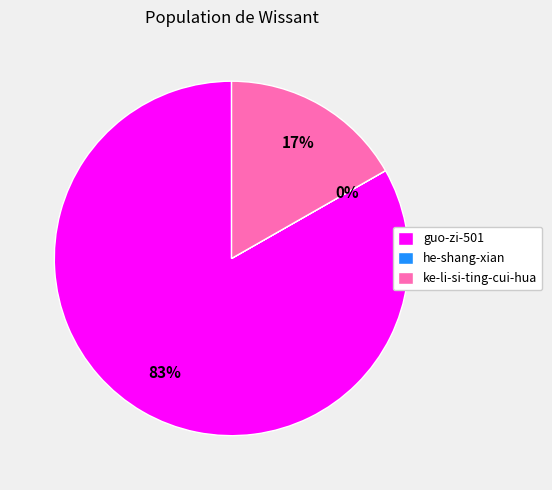

The guo-zi-501 slice represents 95% of the pie. True or false?

False